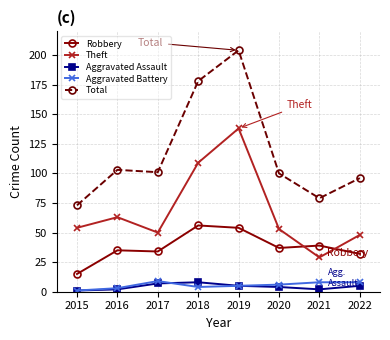

True or false: Aggravated Battery has a value of 8 at 2021.

True